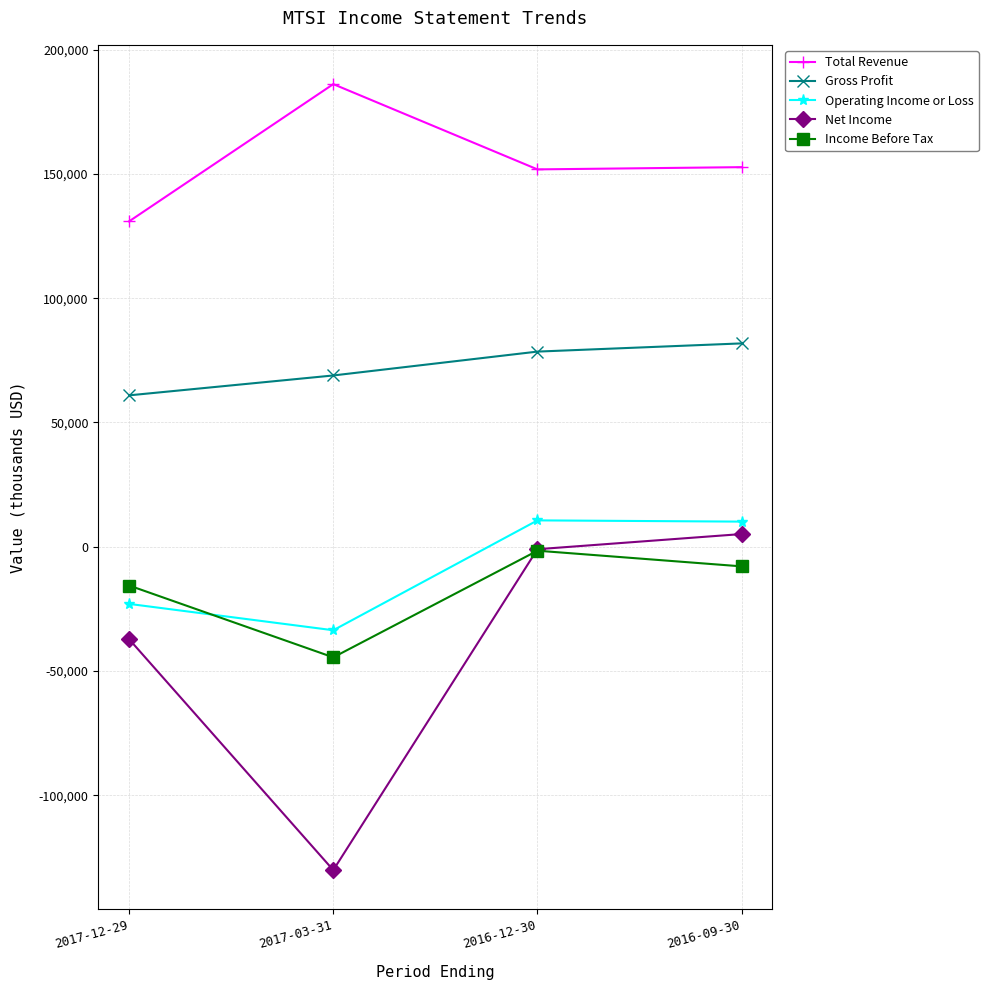

Which series has the largest total across all categories?

Total Revenue